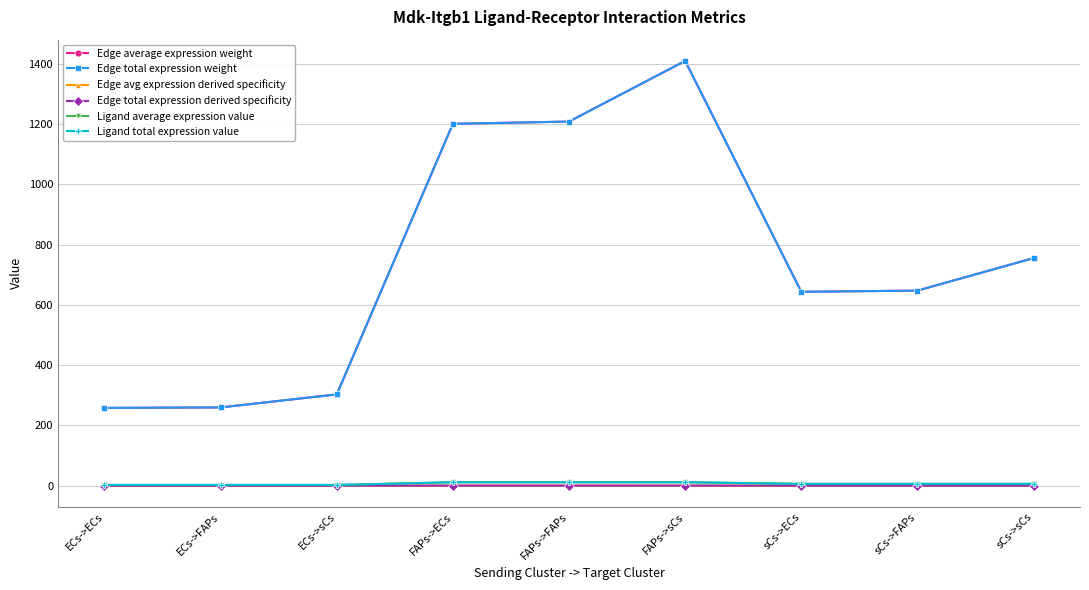

Which category has the highest value in the Edge avg expression derived specificity series?

FAPs->sCs